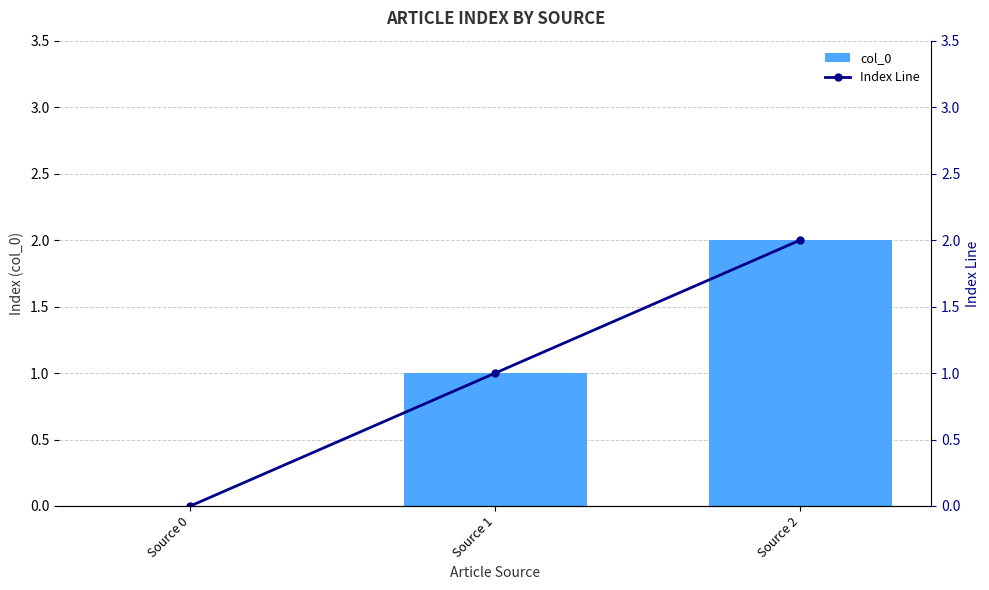

What is the value of the Index Line bar at the 3rd from the left?

2